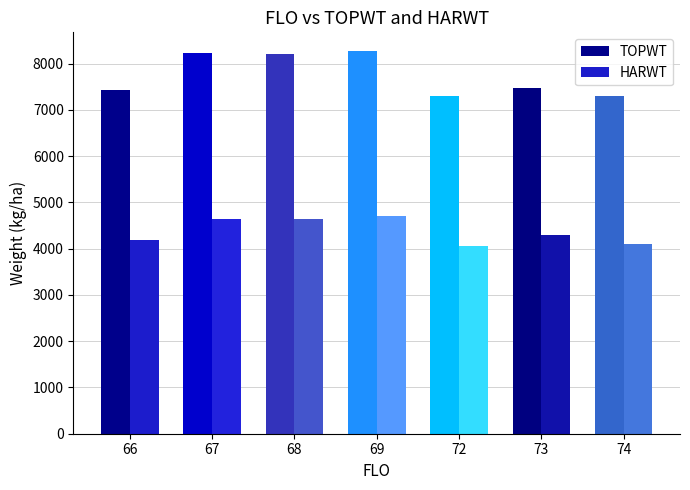

How many series are shown in this chart?

2